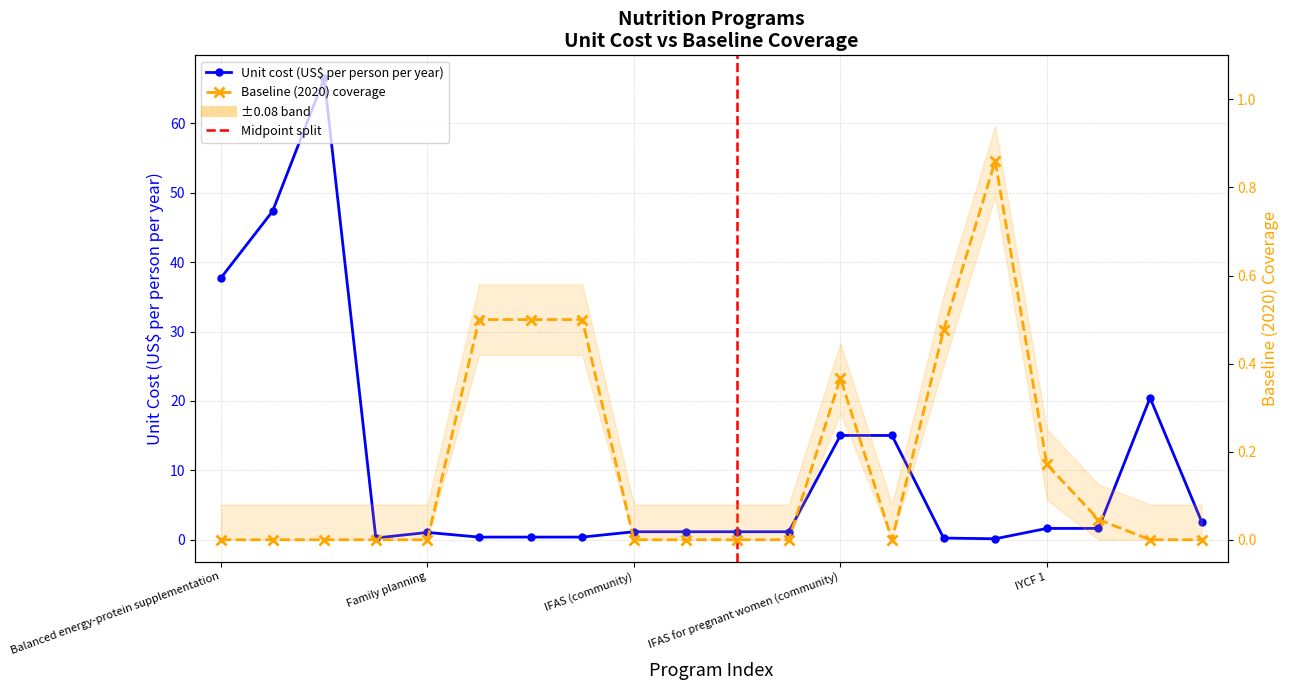

In Baseline (2020) coverage, how many points are lower than both neighbors (excluding endpoints)?

1